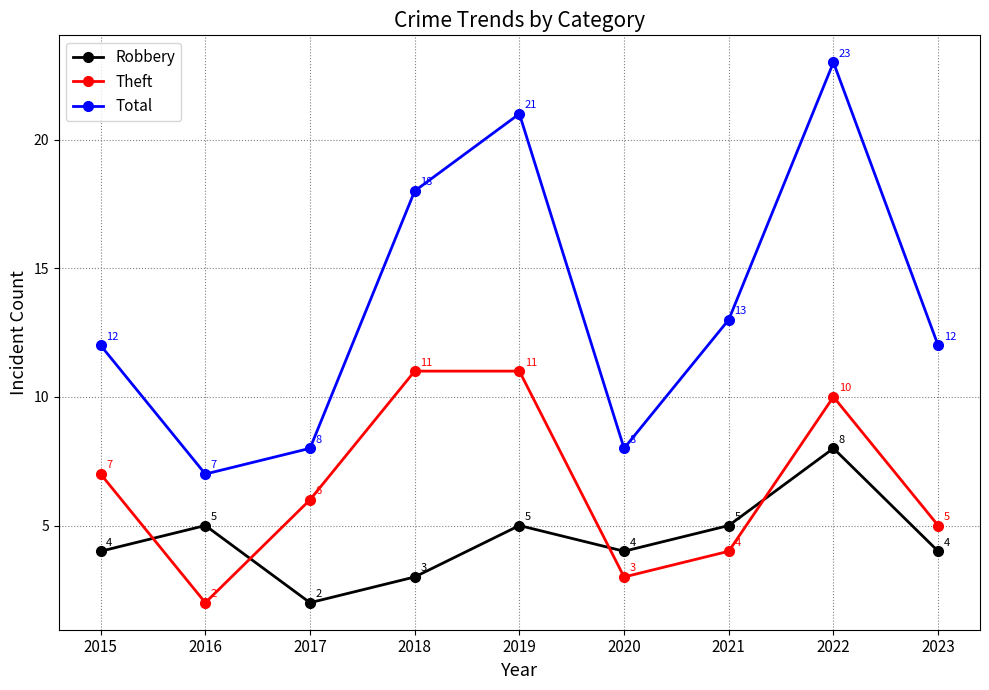

Reading left to right, list all the values displayed in this chart.

Robbery: 4	5	2	3	5	4	5	8	4
Theft: 7	2	6	11	11	3	4	10	5
Total: 12	7	8	18	21	8	13	23	12